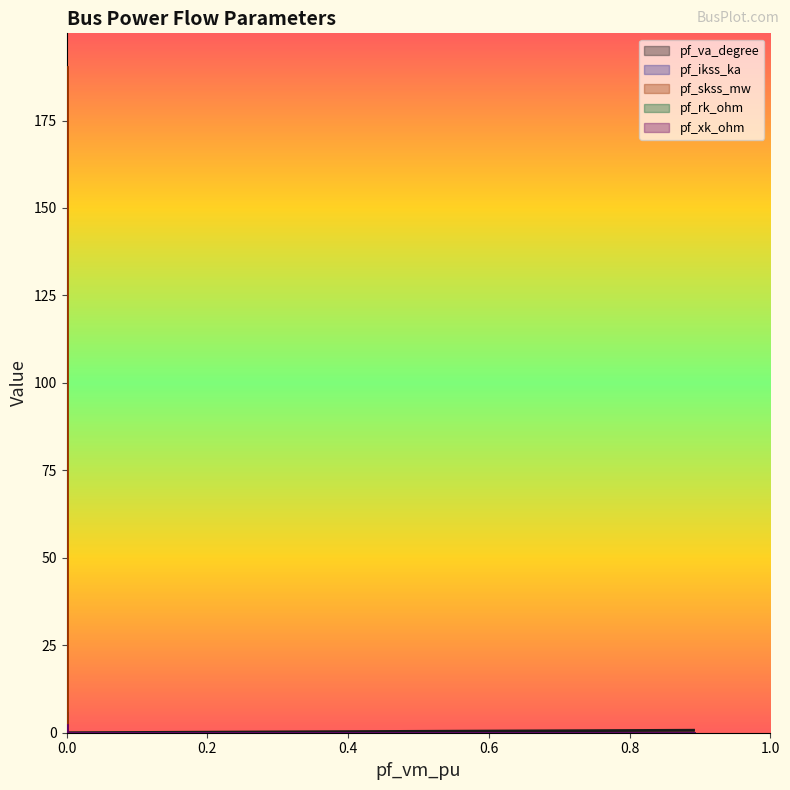

Reading left to right, transcribe all the data shown in this chart.

pf_va_degree: Bus_0=0.7	Bus_1=87.3	Bus_2=0.0	Bus_3=0.0	Bus_4=0.0
pf_ikss_ka: Bus_0=0.0	Bus_1=5.5	Bus_2=0.0	Bus_3=0.0	Bus_4=0.0
pf_skss_mw: Bus_0=0.0	Bus_1=190.4	Bus_2=0.0	Bus_3=0.0	Bus_4=0.0
pf_rk_ohm: Bus_0=0.0	Bus_1=0.1	Bus_2=0.0	Bus_3=0.0	Bus_4=0.0
pf_xk_ohm: Bus_0=0.0	Bus_1=2.3	Bus_2=0.0	Bus_3=0.0	Bus_4=0.0